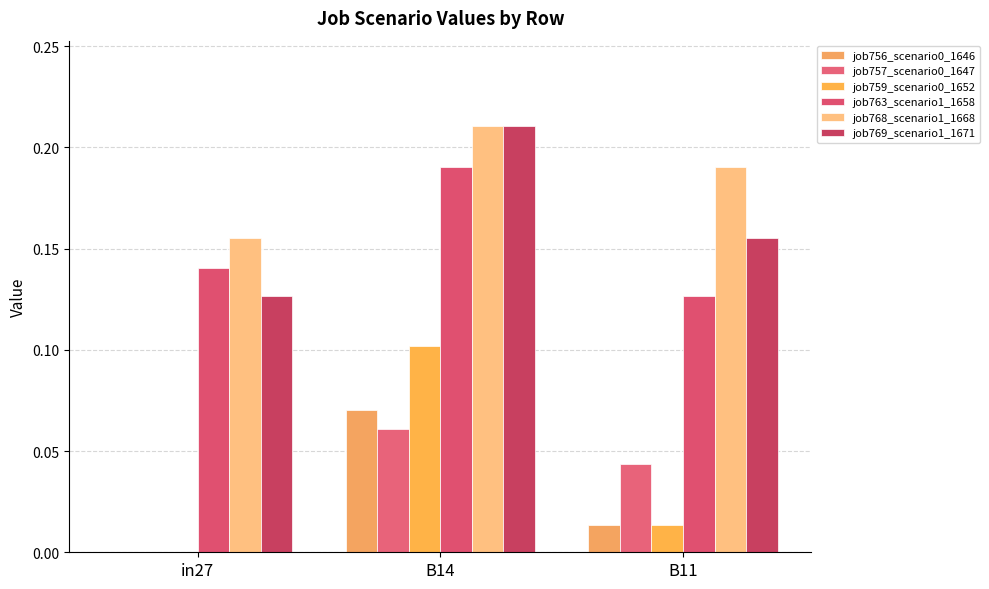

What position from the right is in27?

3